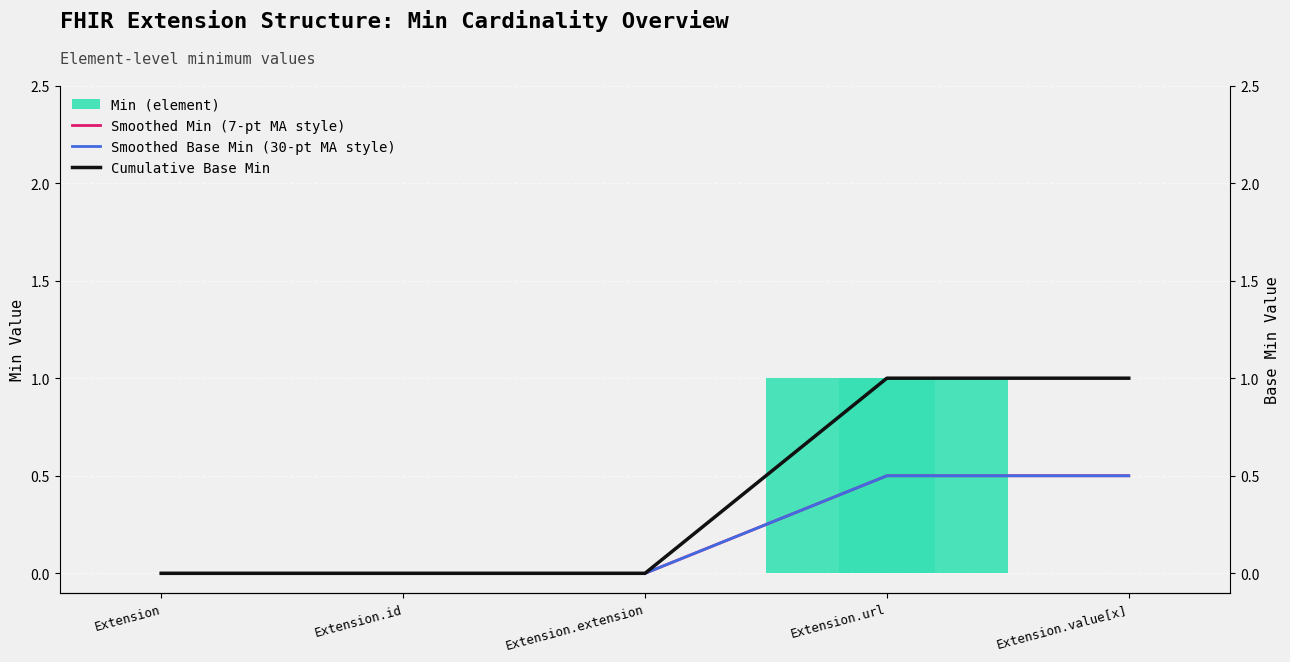

The value of Smoothed Base Min (30-pt MA style) at Extension.value[x] is 0.5. True or false?

True